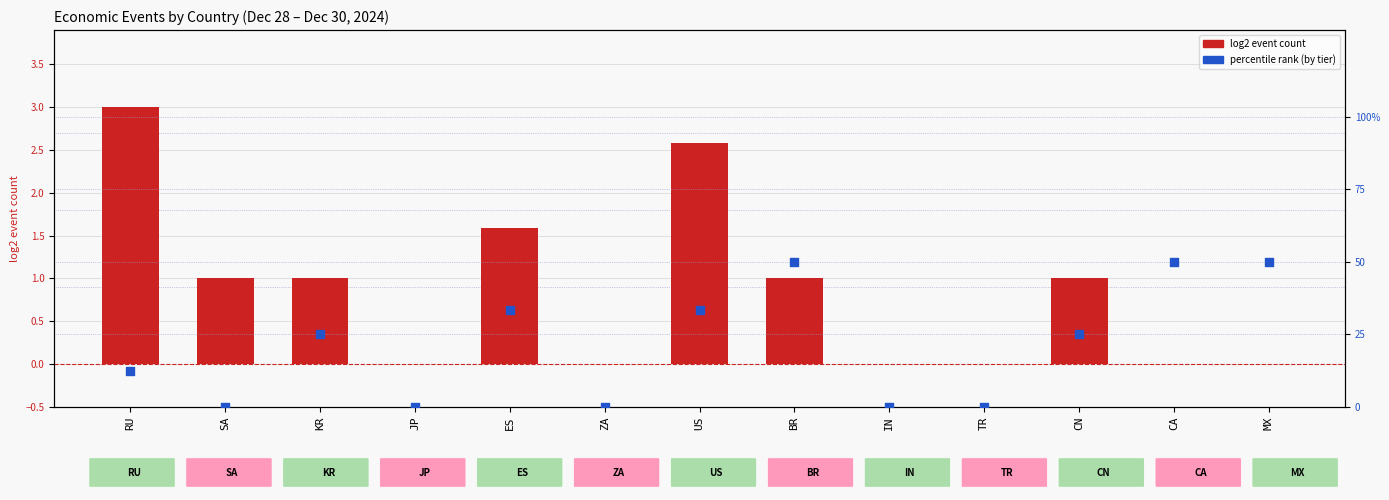

Which series reaches the maximum Y coordinate?

percentile rank (tier)